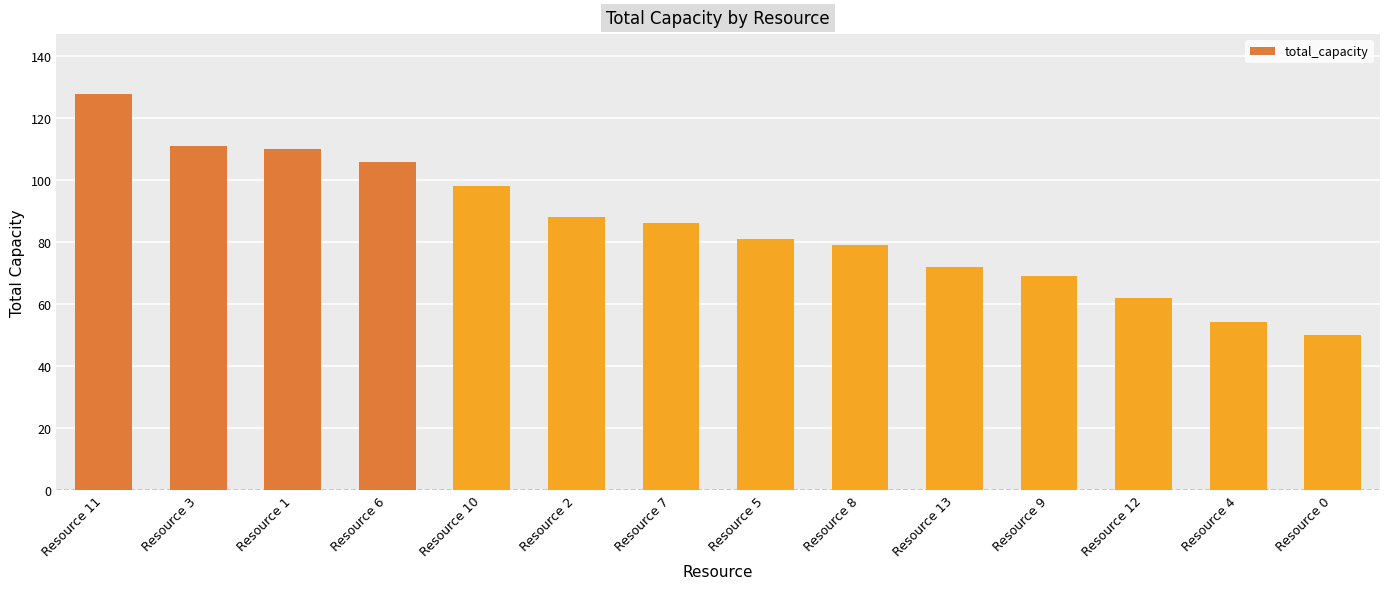

The value at Resource 12 is 62. True or false?

True